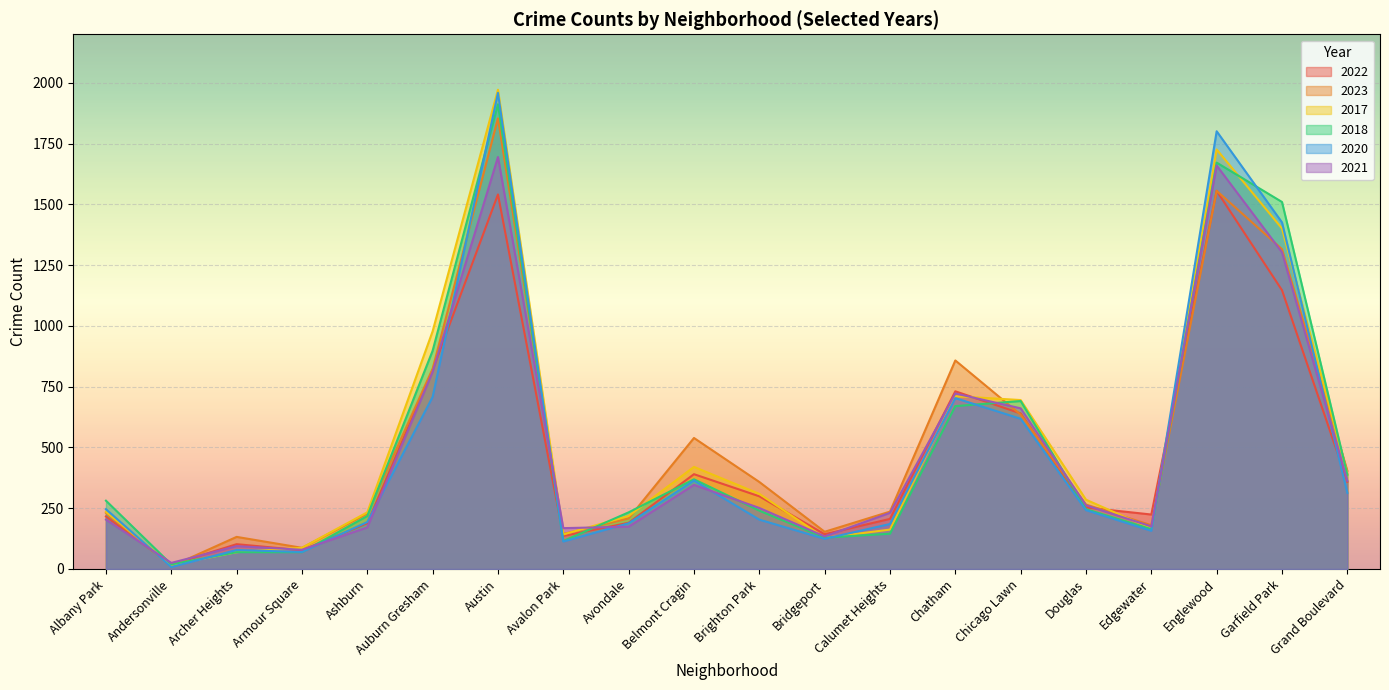

Is it true that 2023 equals 236 at Calumet Heights?

True